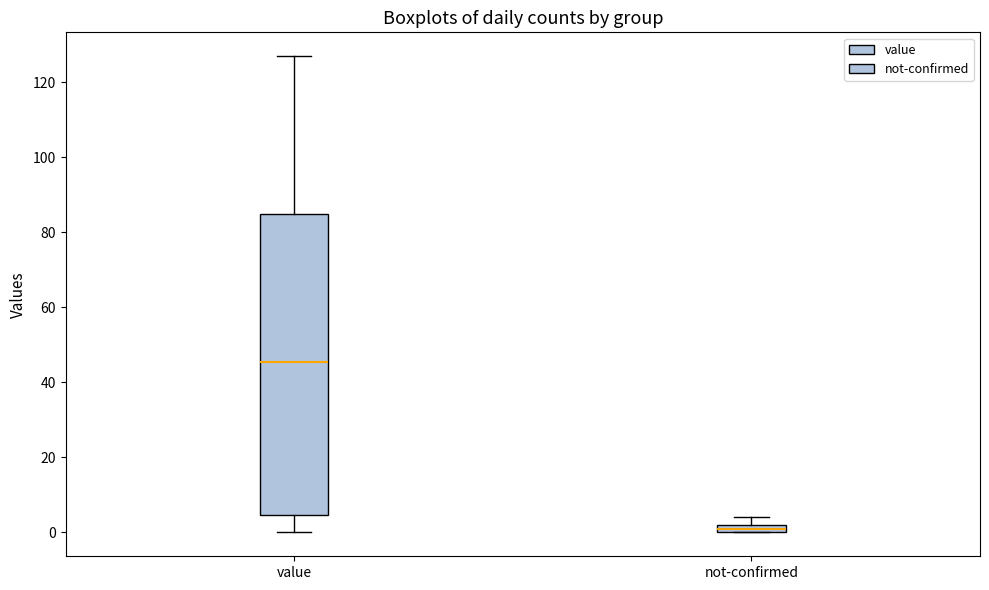

Which box is the tallest, from its lower edge to its upper edge?

value